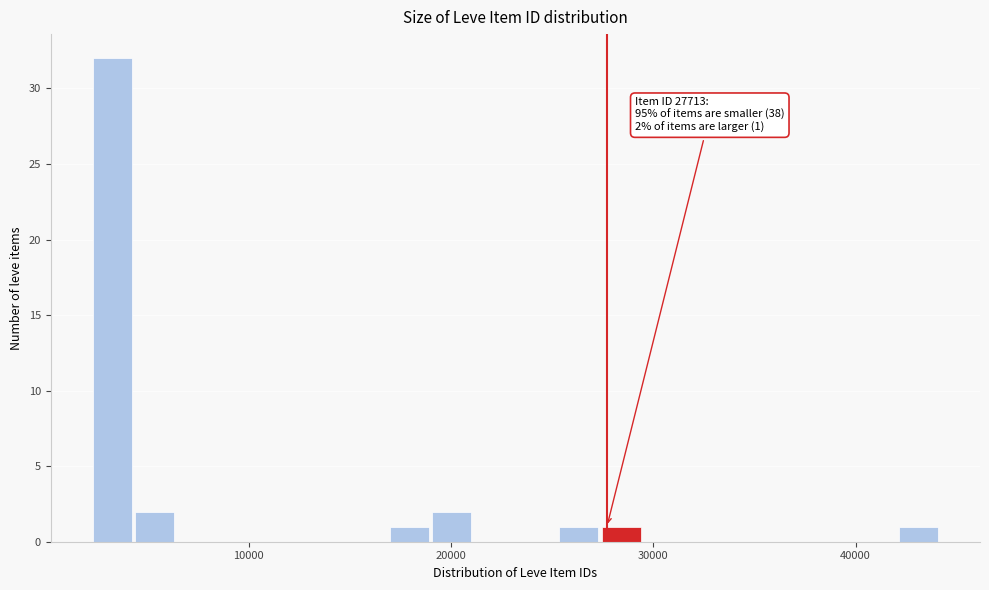

Around what value on the x-axis is the tallest bar? Give the approximate position of its centre, as read against the axis.

3000